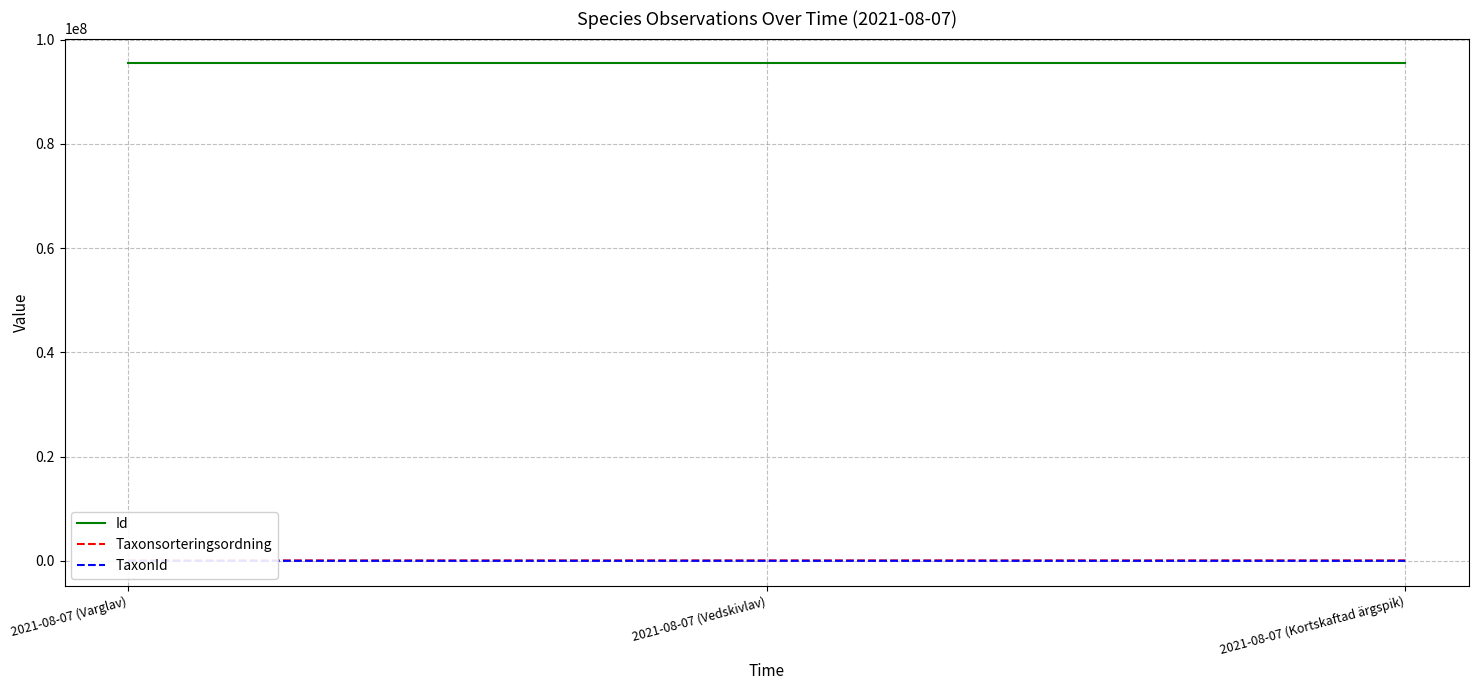

The Taxonsorteringsordning series shows 78098 at 2021-08-07 (Vedskivlav). True or false?

True